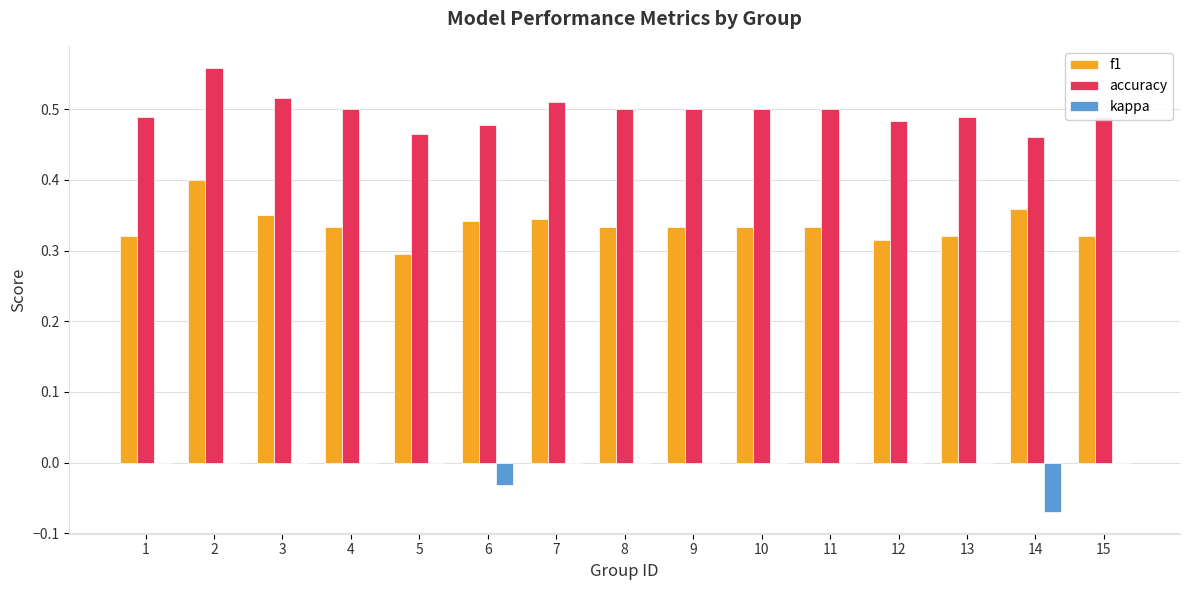

Which series changed the most between 3 and 14?

kappa